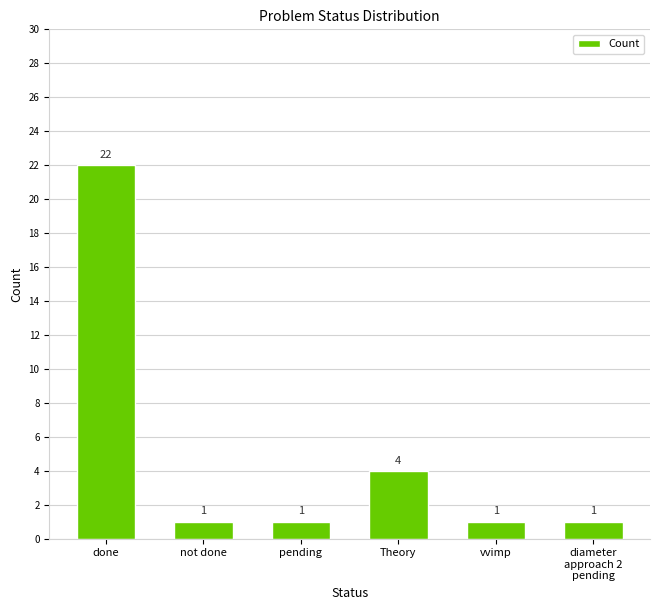

At which label is the value closest to 11?

Theory